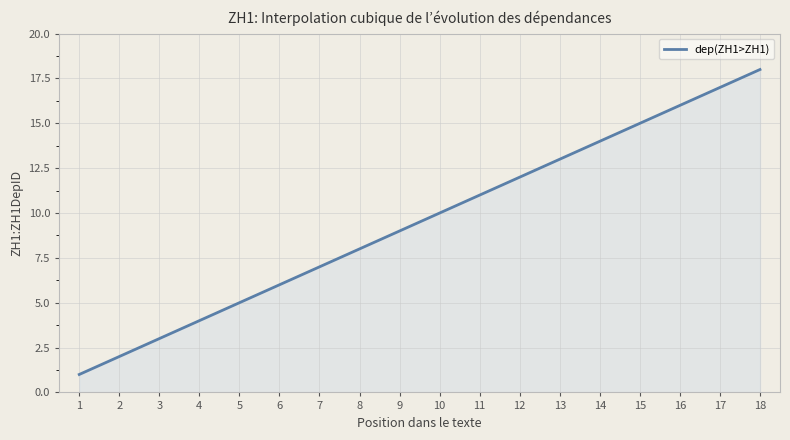

What is the difference between the maximum and minimum values?

17.0